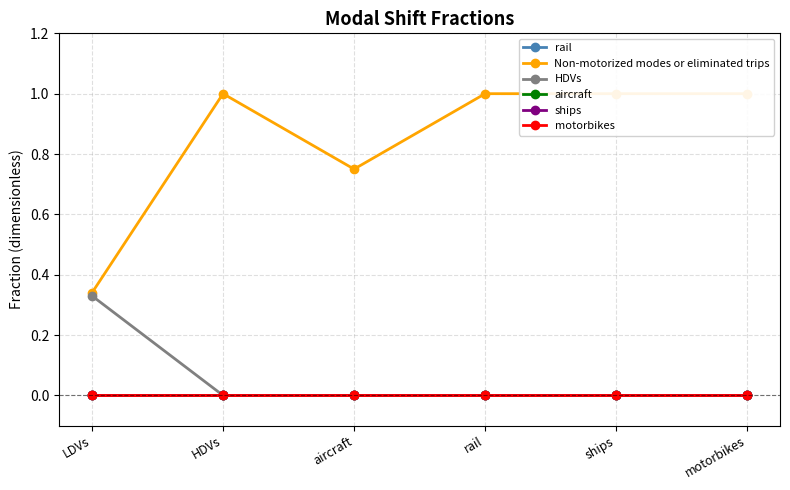

True or false: Non-motorized modes or eliminated trips has a value of 1.6 at ships.

False